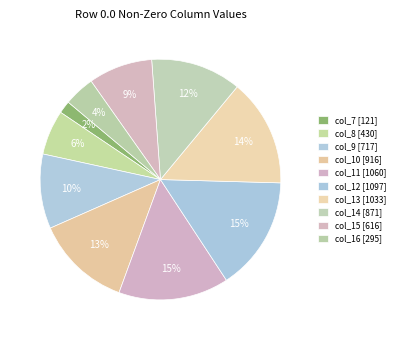

True or false: col_9 accounts for 10% of the total.

True